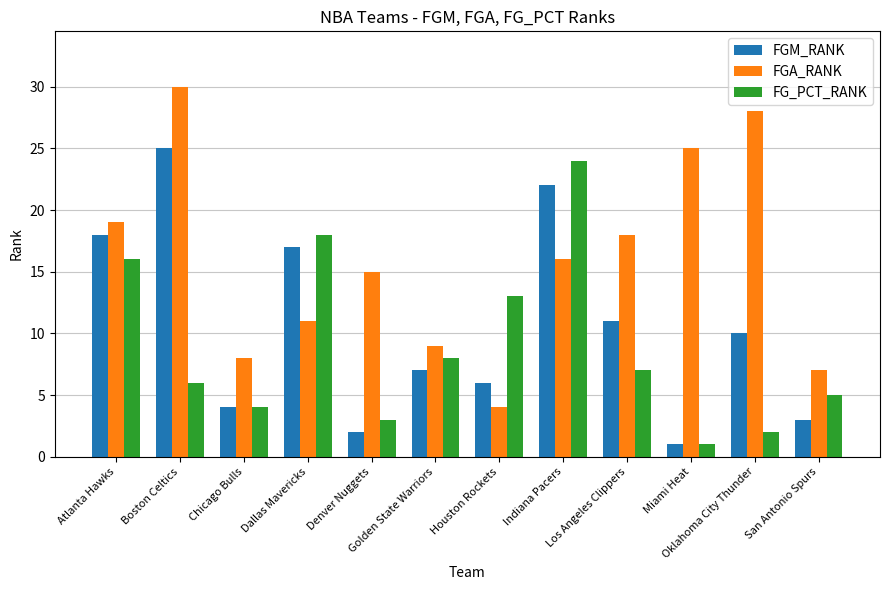

Is it true that FGM_RANK equals 14 at Boston Celtics?

False